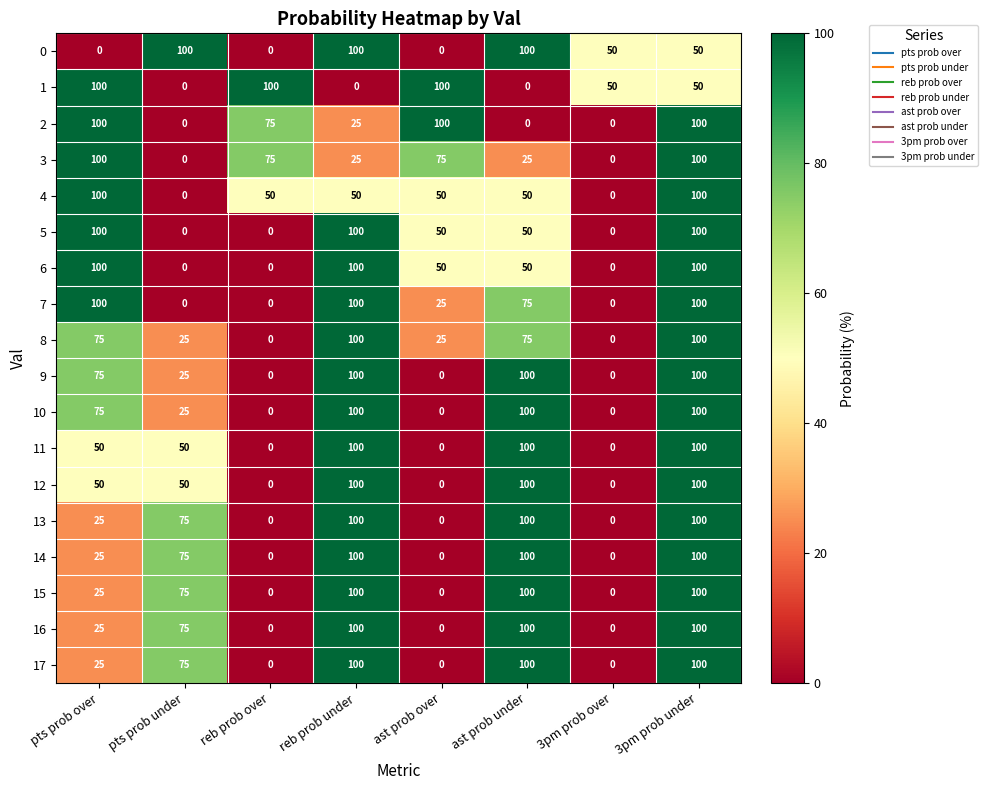

How many 5 values are between 0 and 100?

8